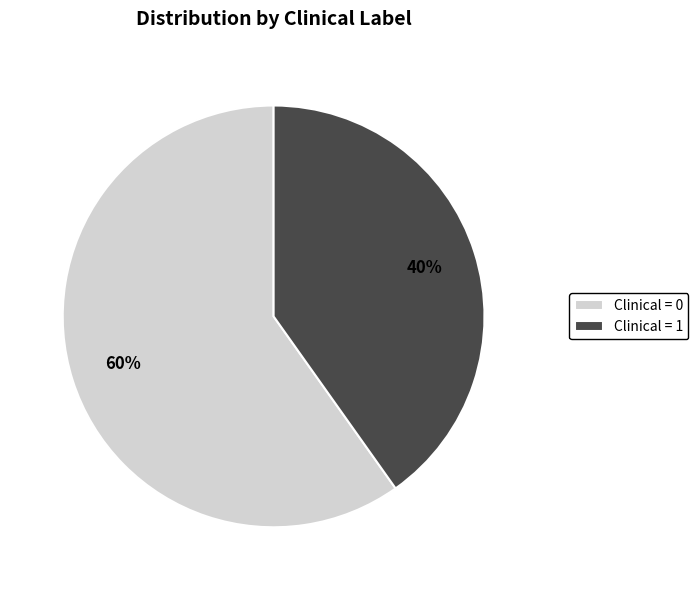

The Clinical = 1 slice represents 26% of the pie. True or false?

False